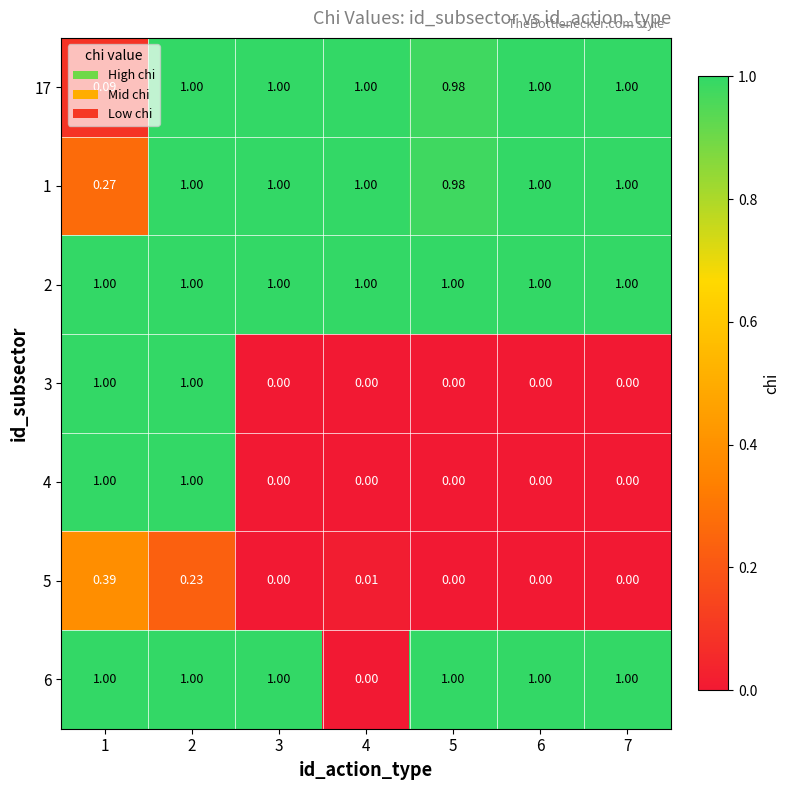

Is the value of 3 at 2 greater than the value of 4 at 4?

Yes